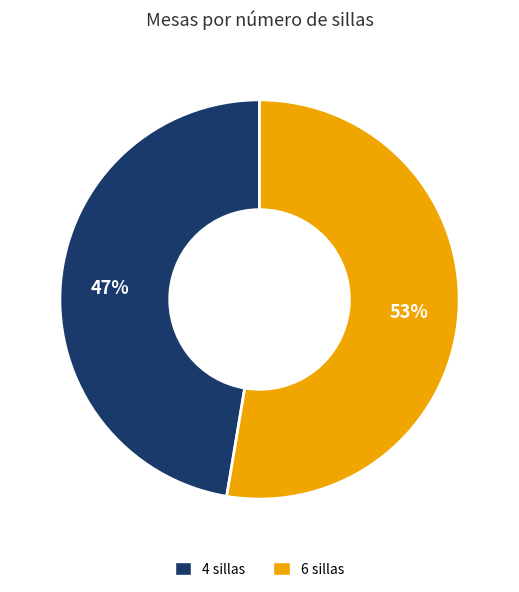

To the nearest percent, what is the average slice percentage?

50%